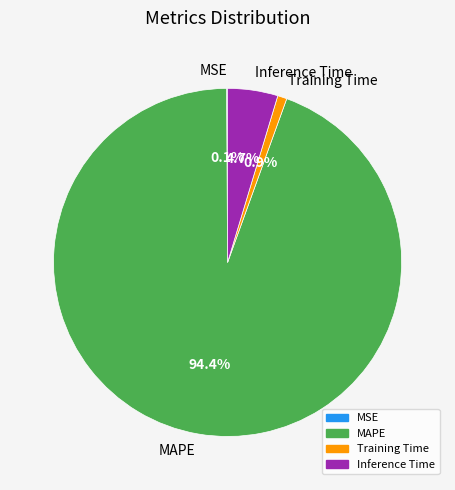

Which category has the biggest portion of the pie?

MAPE